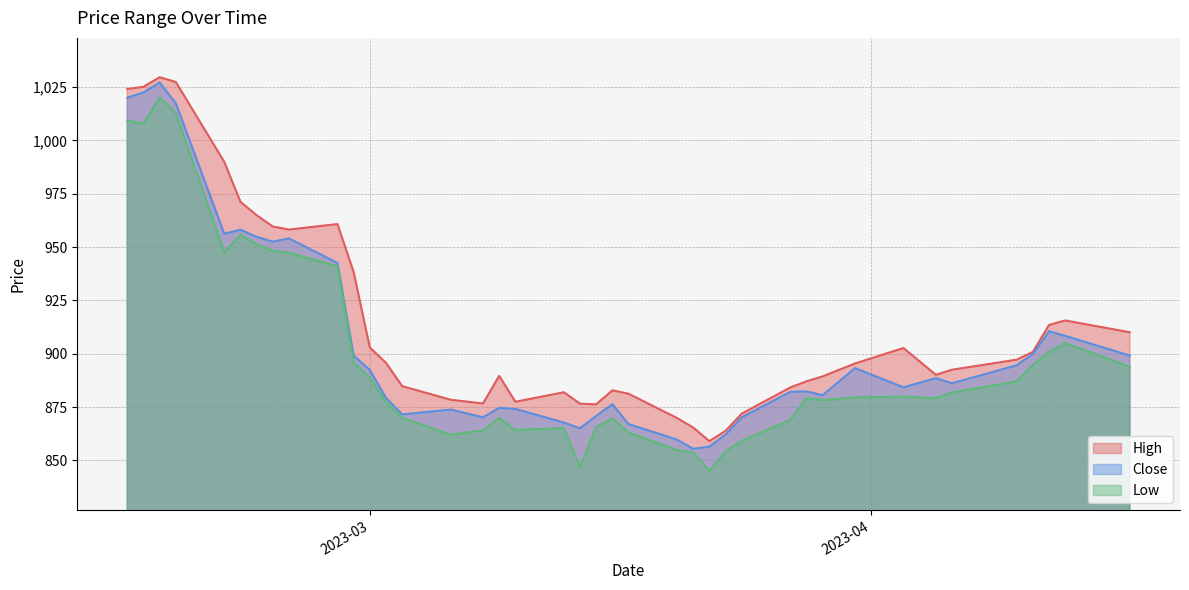

How many data points in High are less than 895?

20